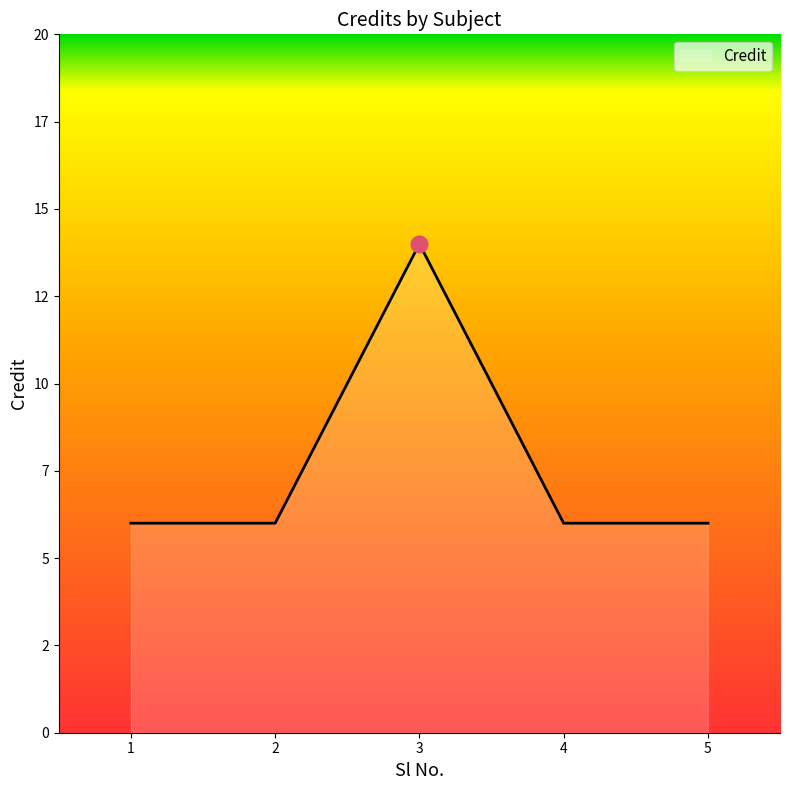

The chart shows a value of 10 at 2. True or false?

False